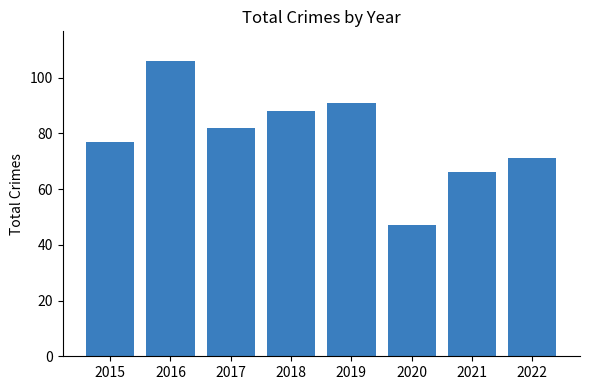

What is the sum of the values at 2022 and 2018?

159